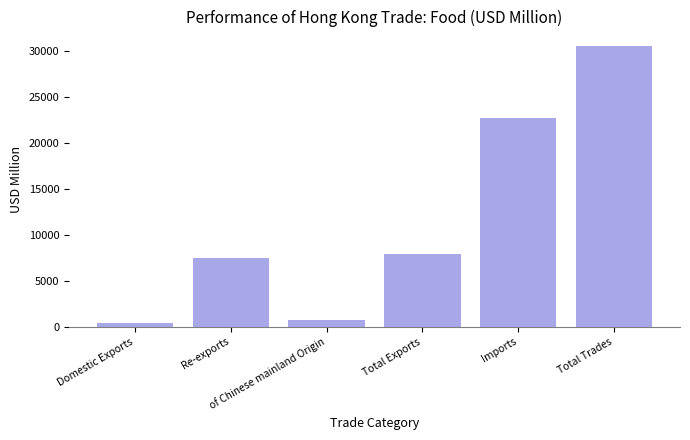

Rank the categories by value from lowest to highest.

Domestic Exports, of Chinese mainland Origin, Re-exports, Total Exports, Imports, Total Trades